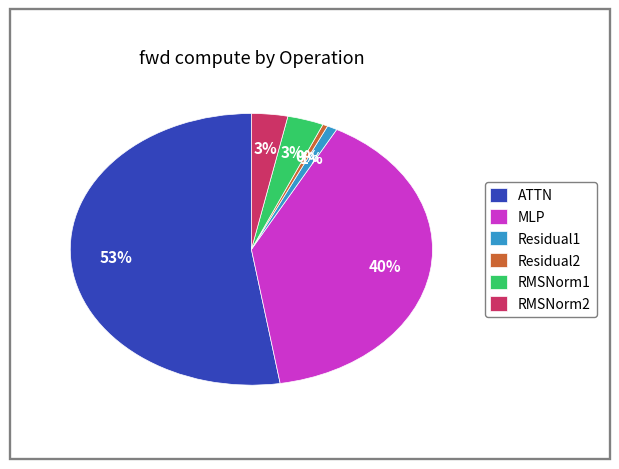

To the nearest percent, what is the combined percentage of Residual2 and MLP?

40%